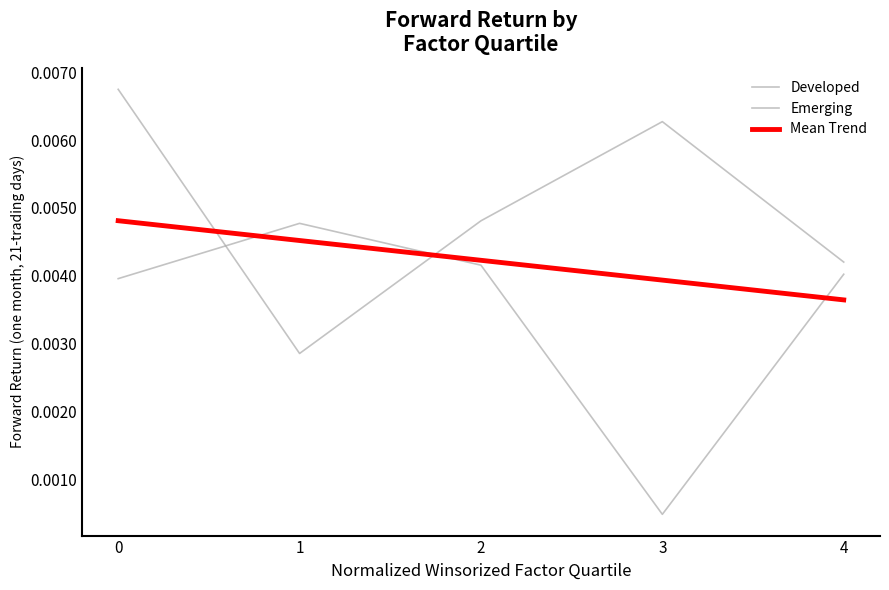

Is it true that Emerging equals 0.0 at 2?

False